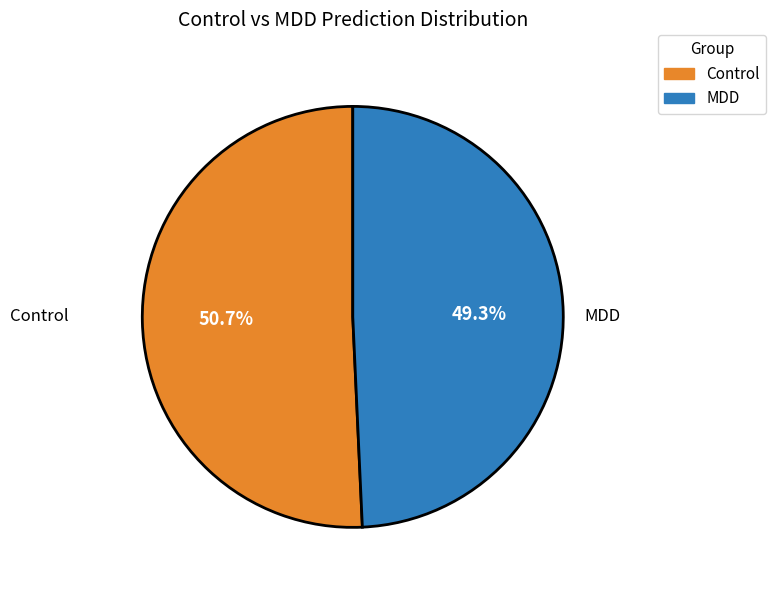

Rank the categories by value from highest to lowest.

Control, MDD